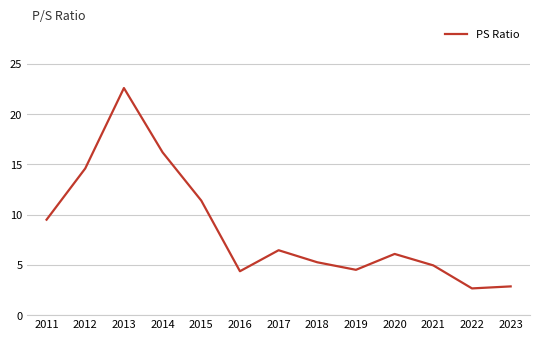

At which label is the value closest to 12?

2015